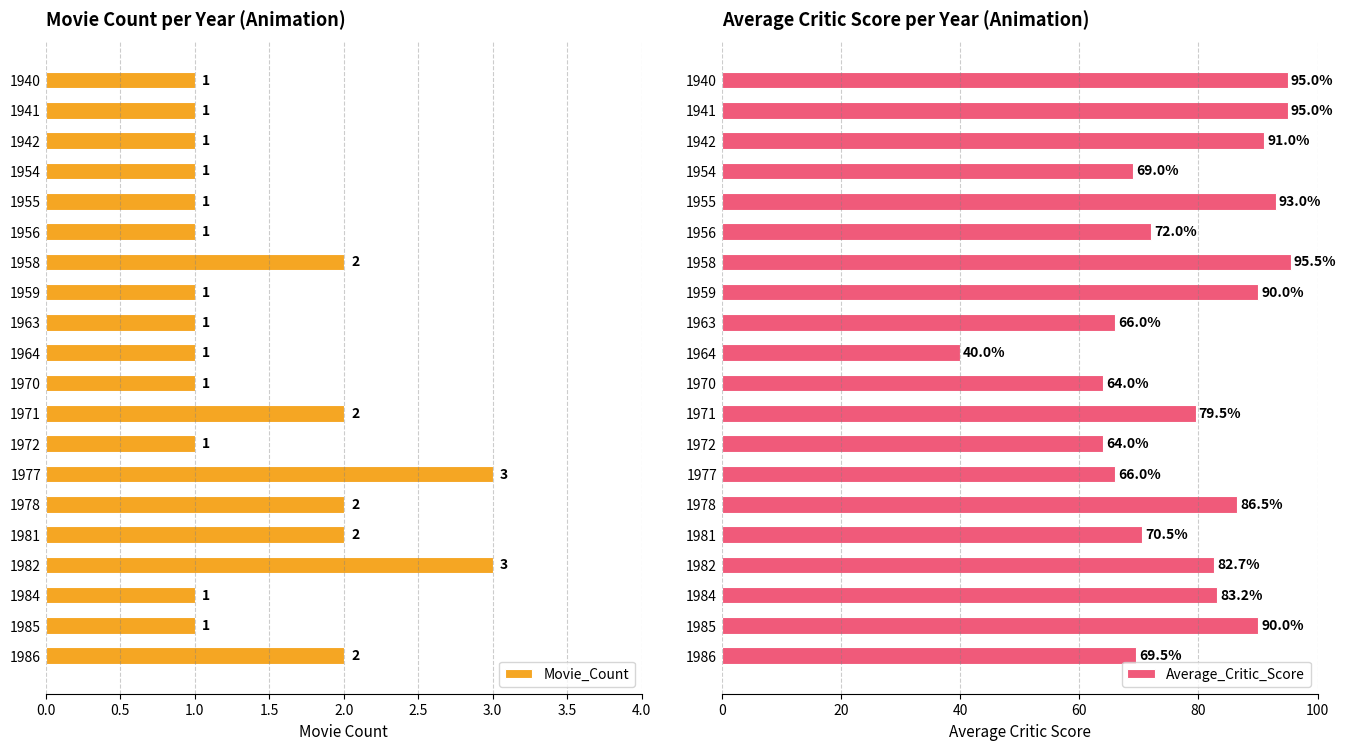

How many values in the Average_Critic_Score series exceed 82?

10